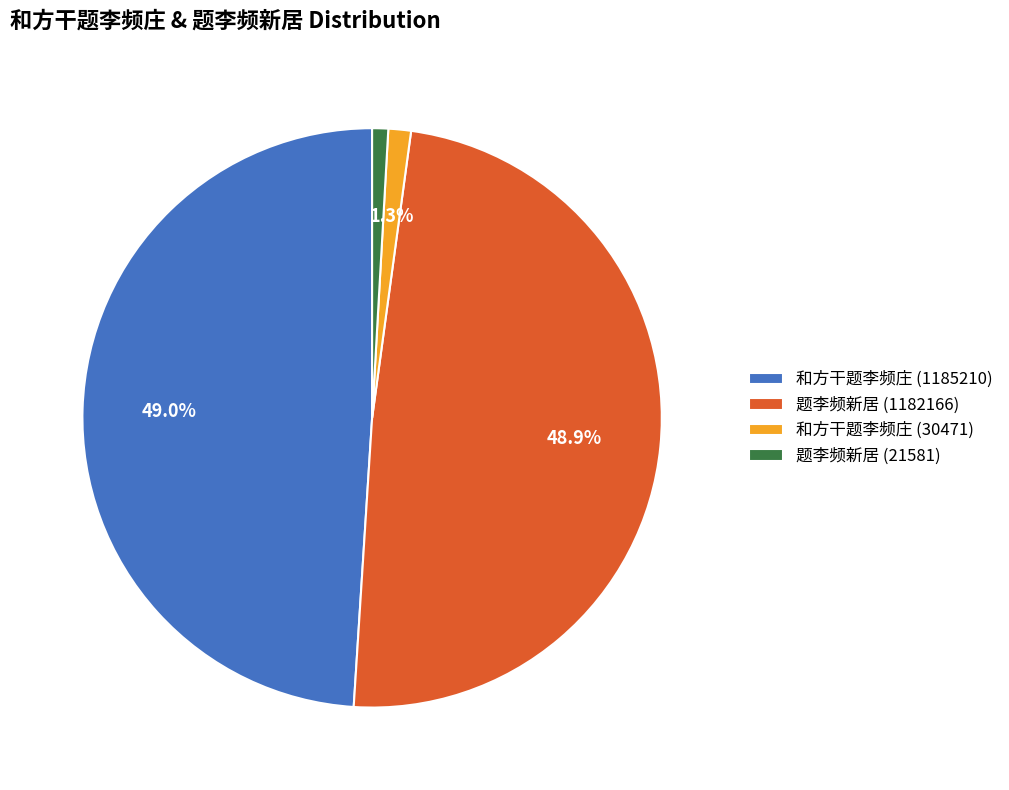

The 和方干题李频庄 (1185210) slice represents 88% of the pie. True or false?

False